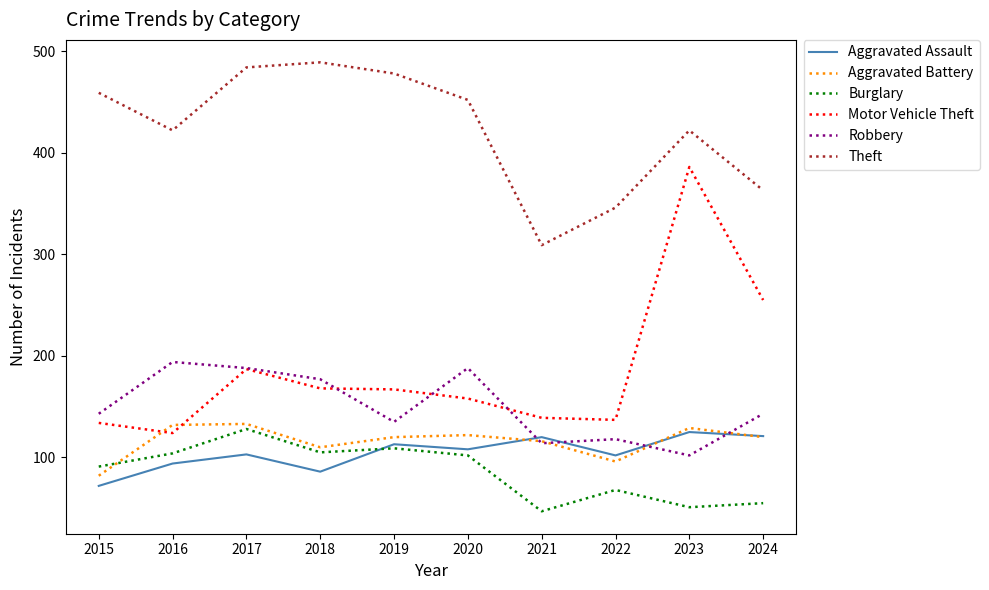

Which series has the largest range (max minus min)?

Motor Vehicle Theft